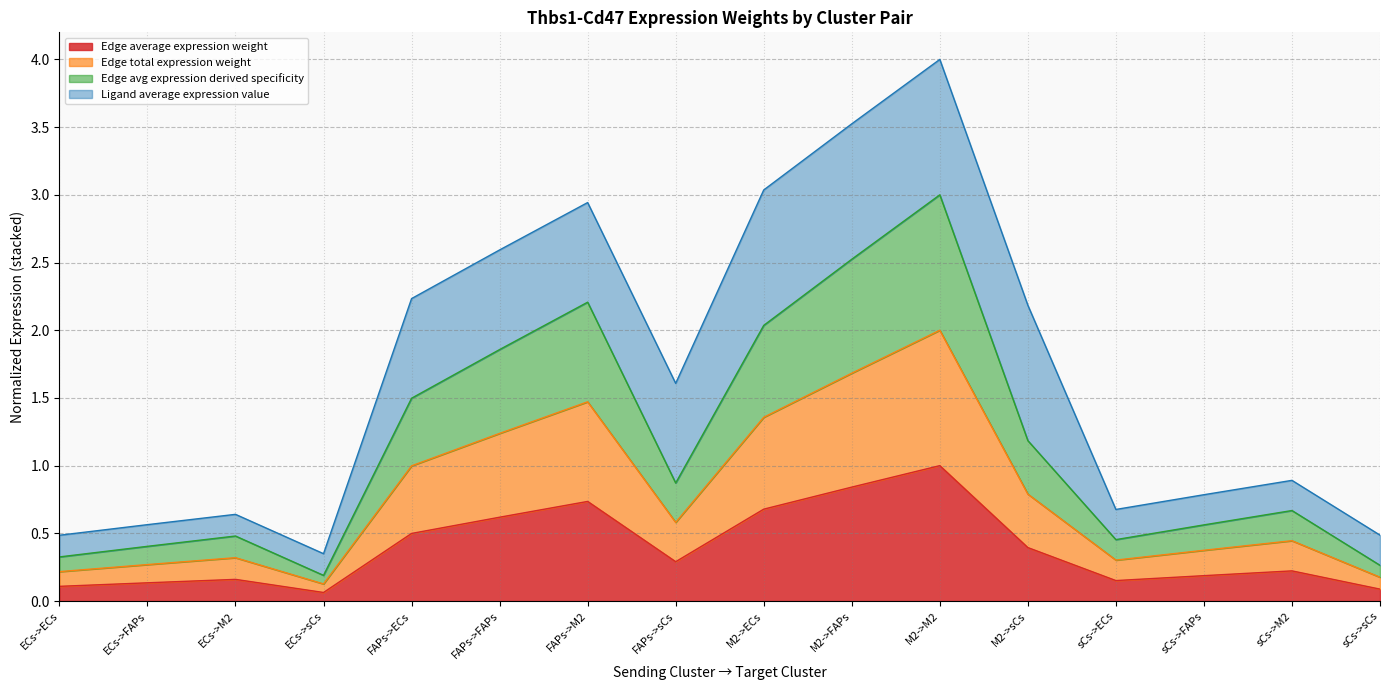

True or false: Edge total expression weight and Edge average expression weight cross at least once.

False